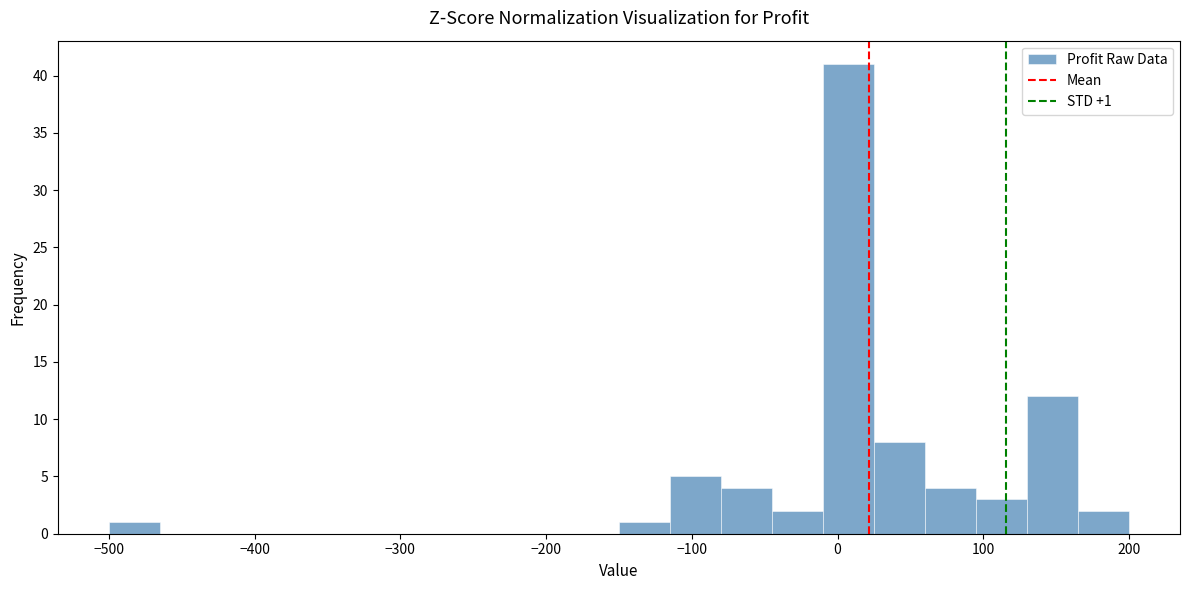

Read against the x-axis, roughly where is the centre of the tallest bar?

10